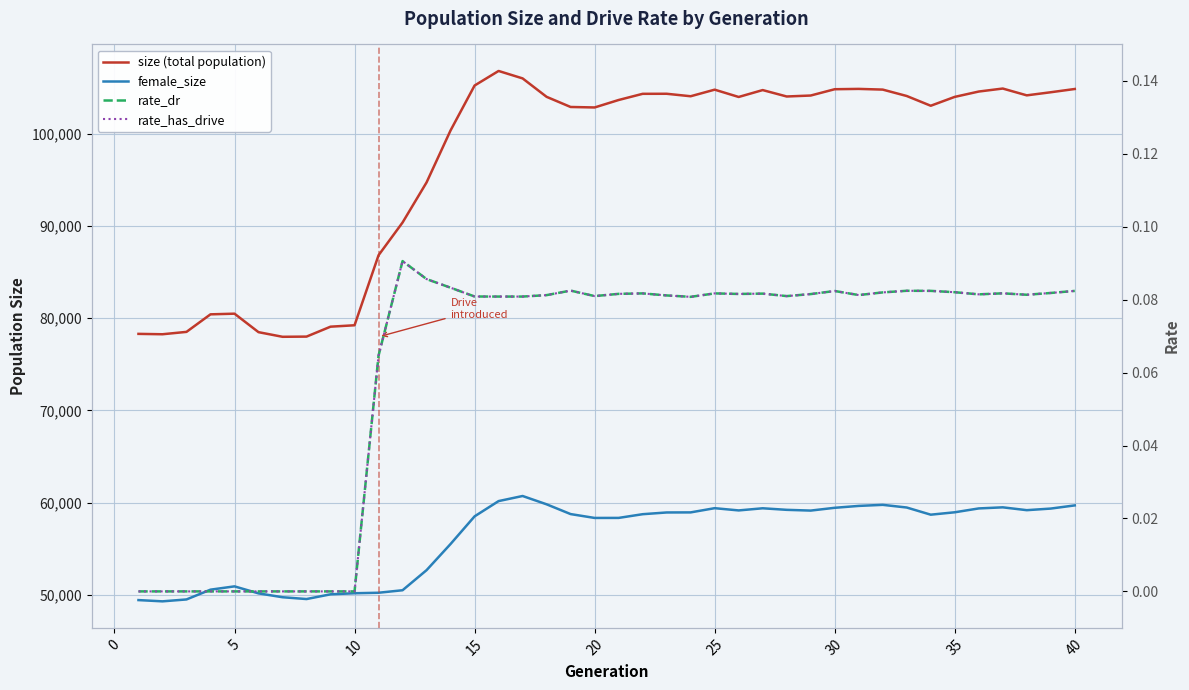

How many lines are shown in the chart?

4